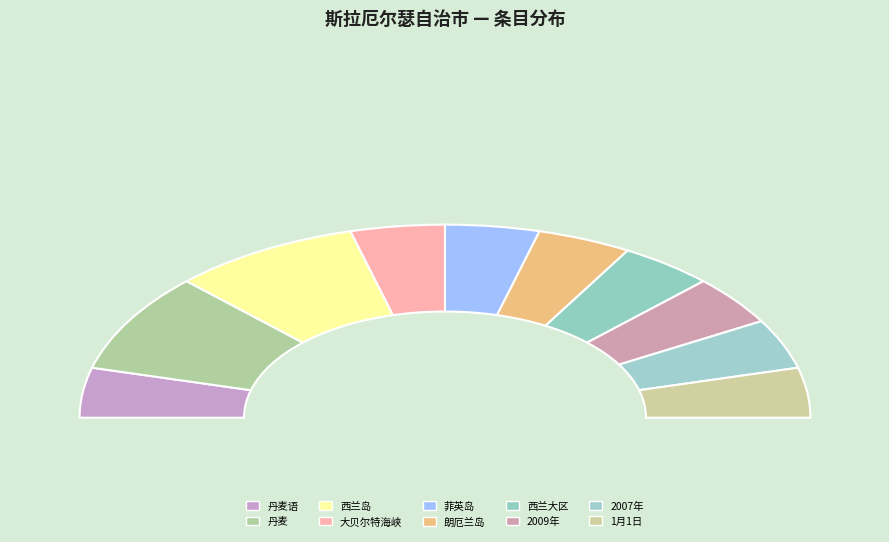

What portion of the pie excludes 西兰大区?

91.7%